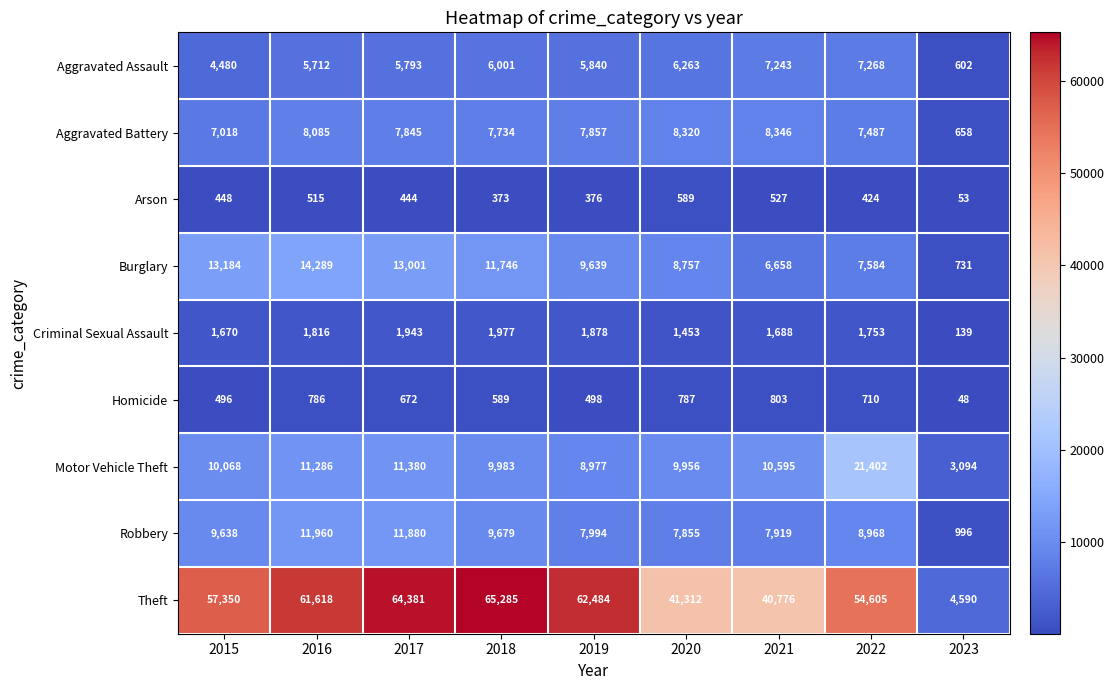

Where is Arson nearest to the value 321?

2018